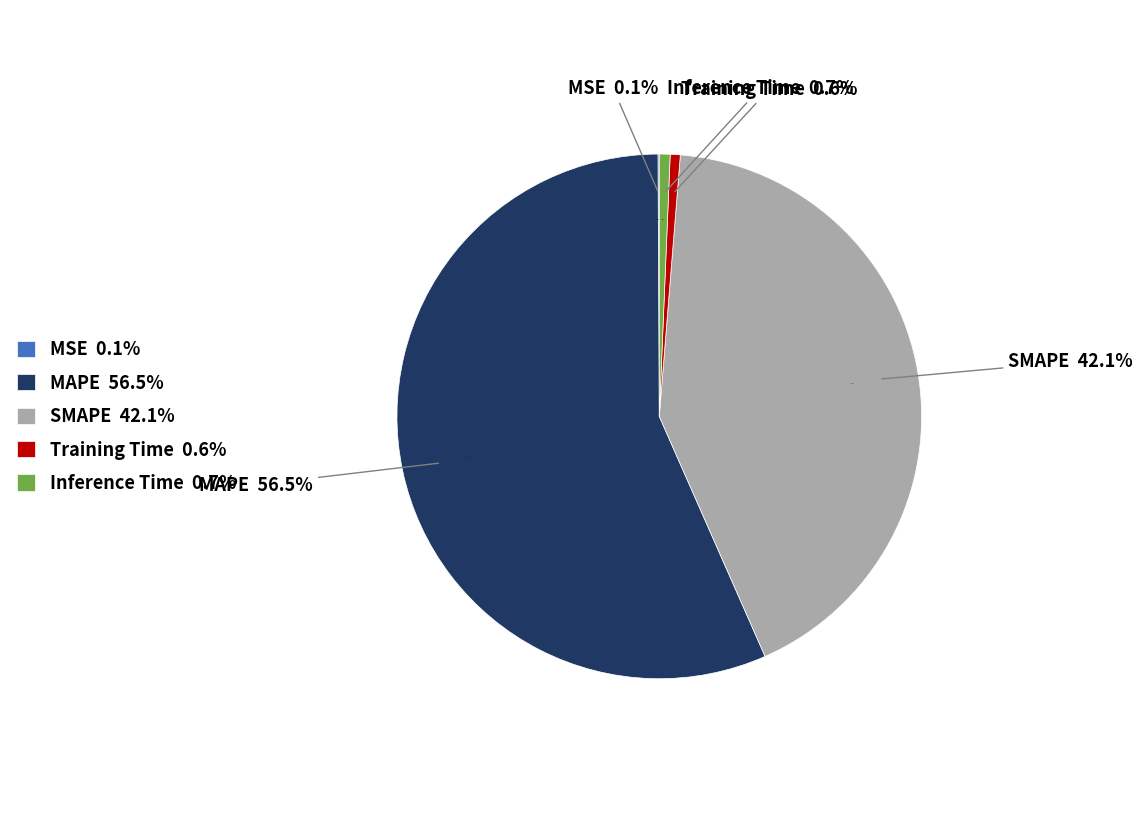

How many segments does this pie chart have?

5